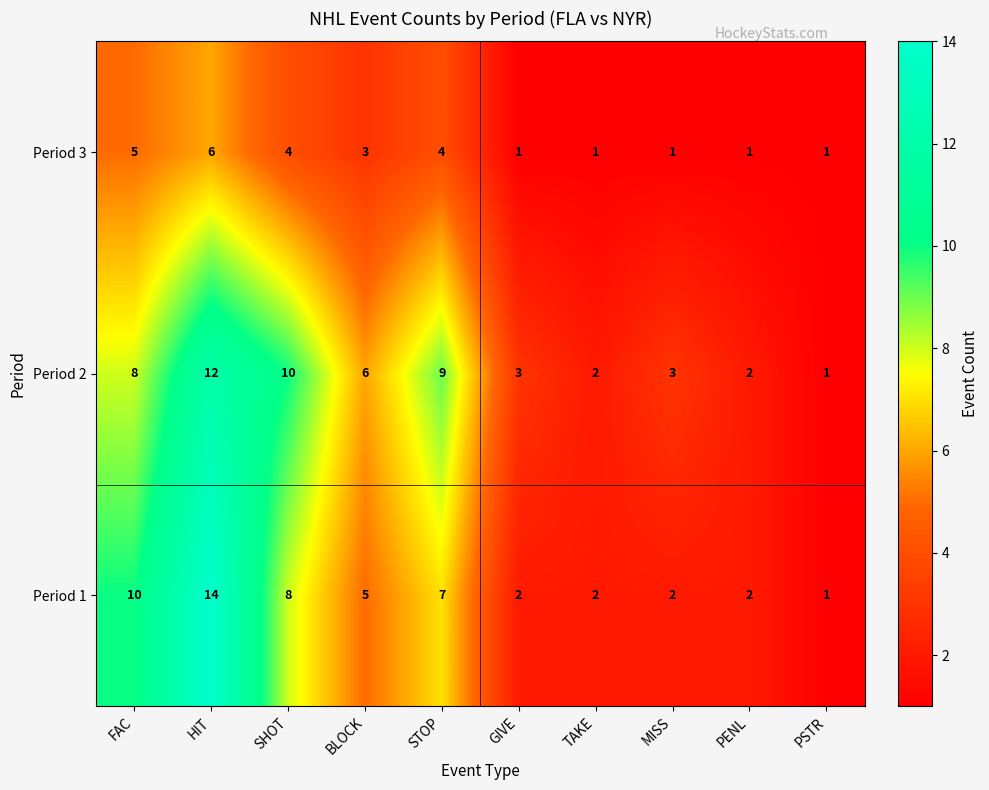

At which category is the sum across all series the highest?

HIT